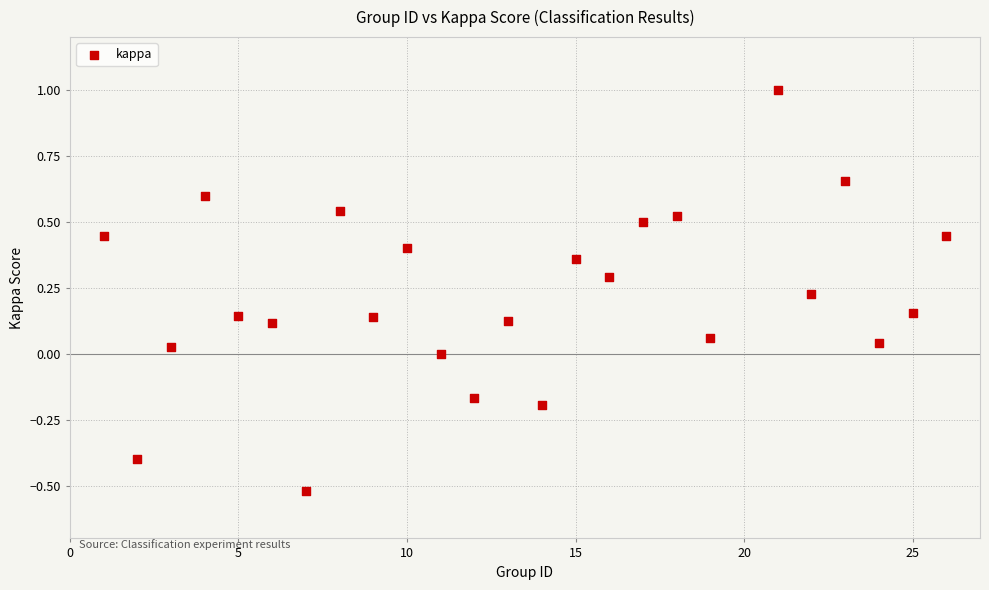

What is the range of Y values (max minus min)?

1.5